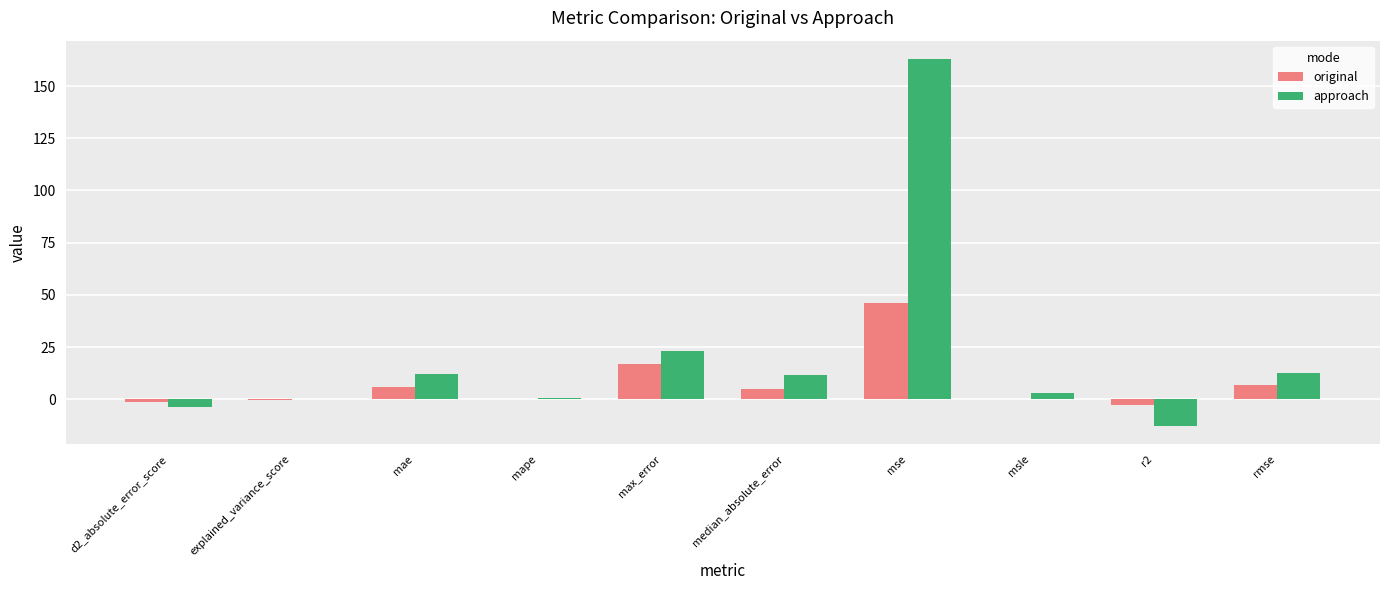

Between mape and mse, which series saw the biggest shift?

approach